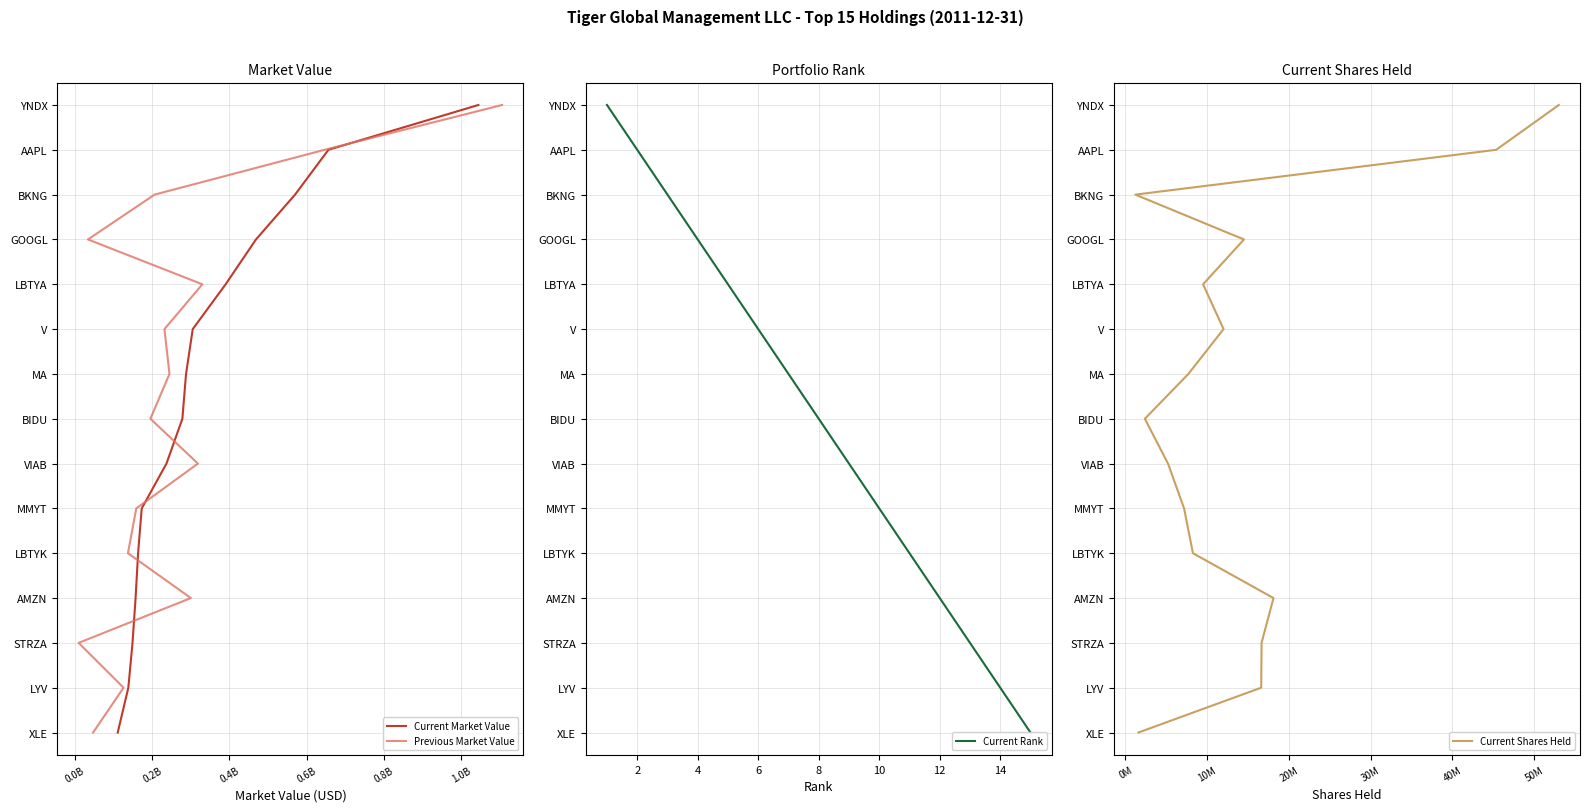

Is the value of Current Rank at 13 greater than the value of Current Shares Held at 0.0B?

Yes